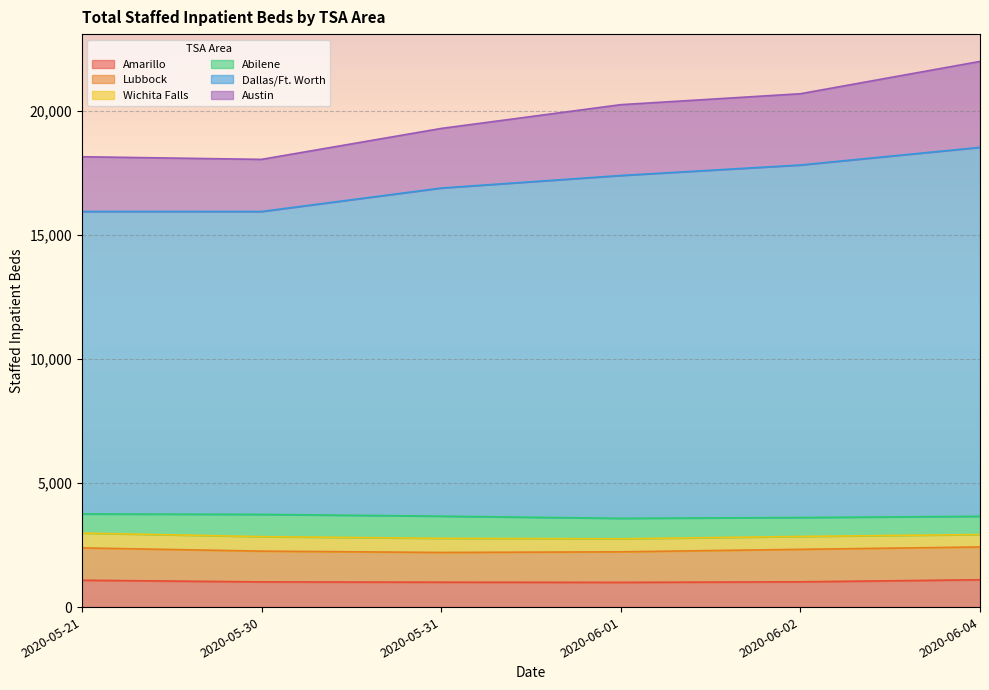

What position from the left is 2020-06-01?

4